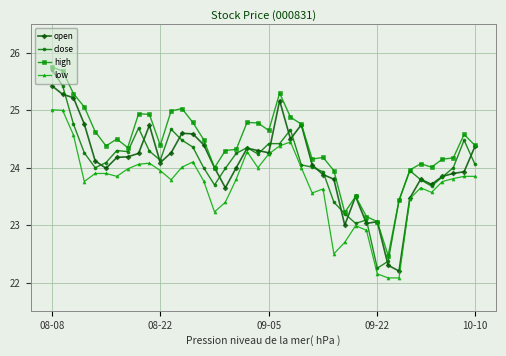

What is the minimum value shown in the chart?

22.1